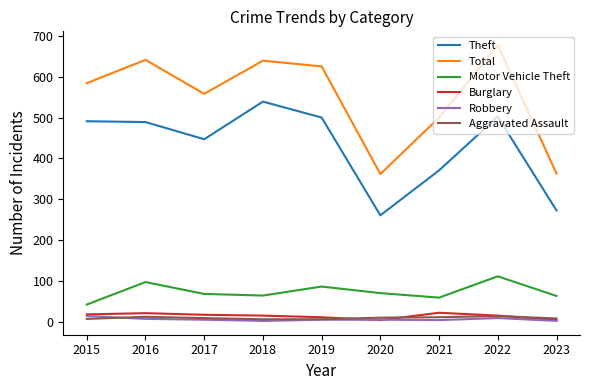

Read the Burglary value at 2021.

23